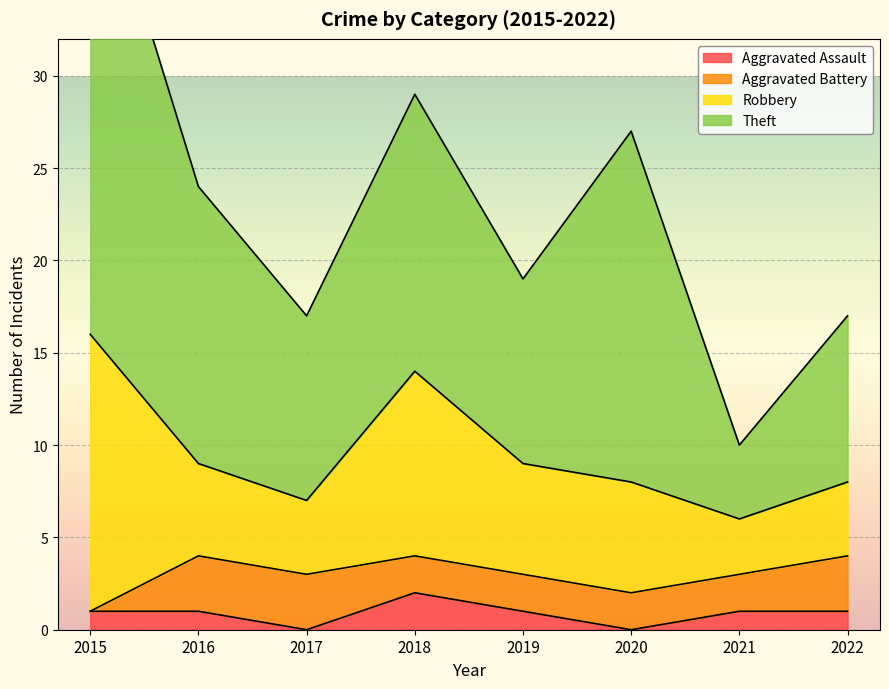

What is the approximate value of Aggravated Assault at 2016?

1